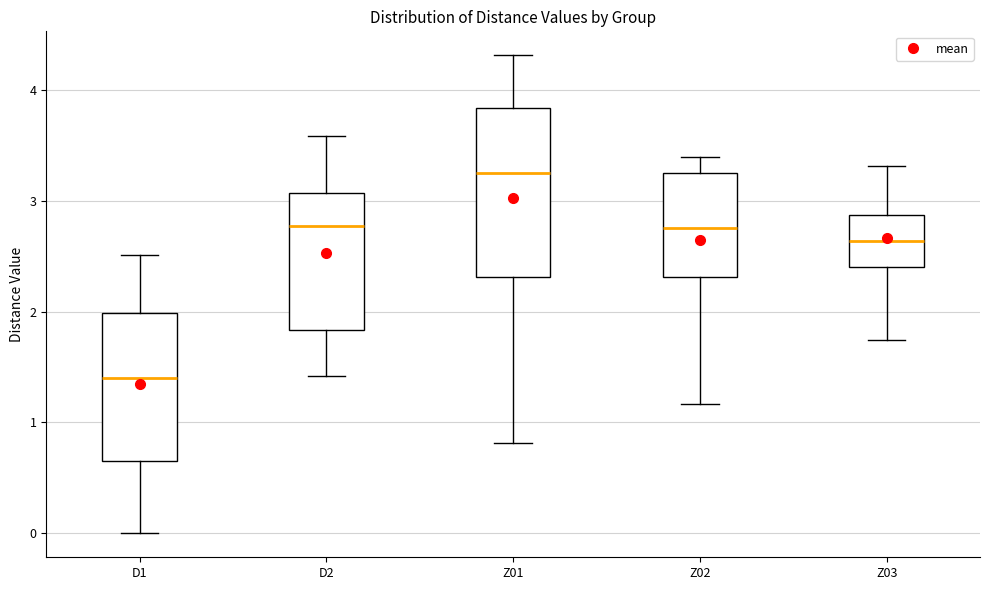

Reading left to right, transcribe this box plot: for each box, give where its median line is, the range the box spans, and where its two whiskers end, as read against the y-axis. The values are not printed on the chart, so give them approximately, as read against the axis.

D1: median 1.4, box 0.7 to 2.0, whiskers 0.0 to 2.5
D2: median 2.8, box 1.8 to 3.1, whiskers 1.4 to 3.6
Z01: median 3.2, box 2.3 to 3.8, whiskers 0.8 to 4.3
Z02: median 2.8, box 2.3 to 3.2, whiskers 1.2 to 3.4
Z03: median 2.6, box 2.4 to 2.9, whiskers 1.7 to 3.3